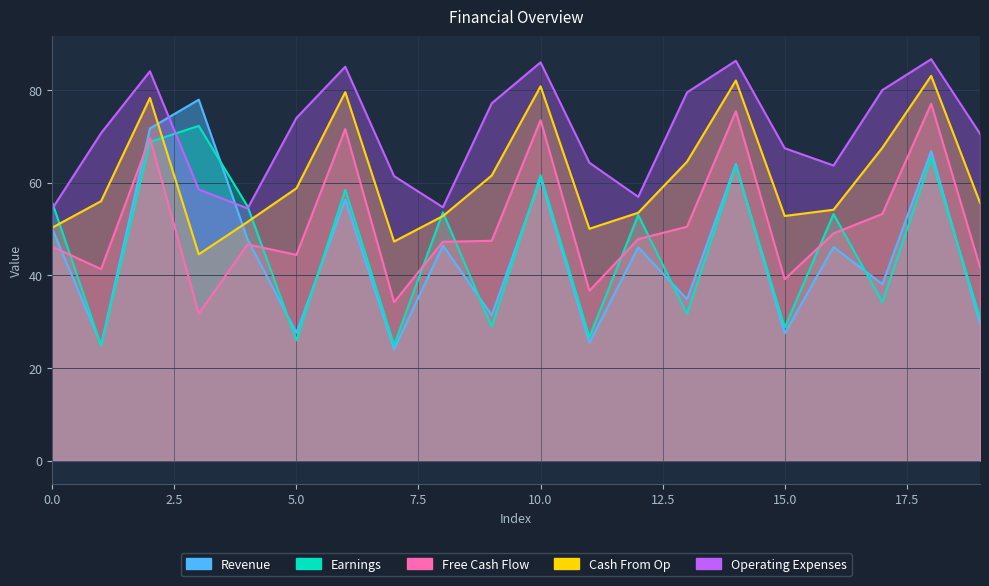

How many times do Revenue and Earnings cross each other?

10